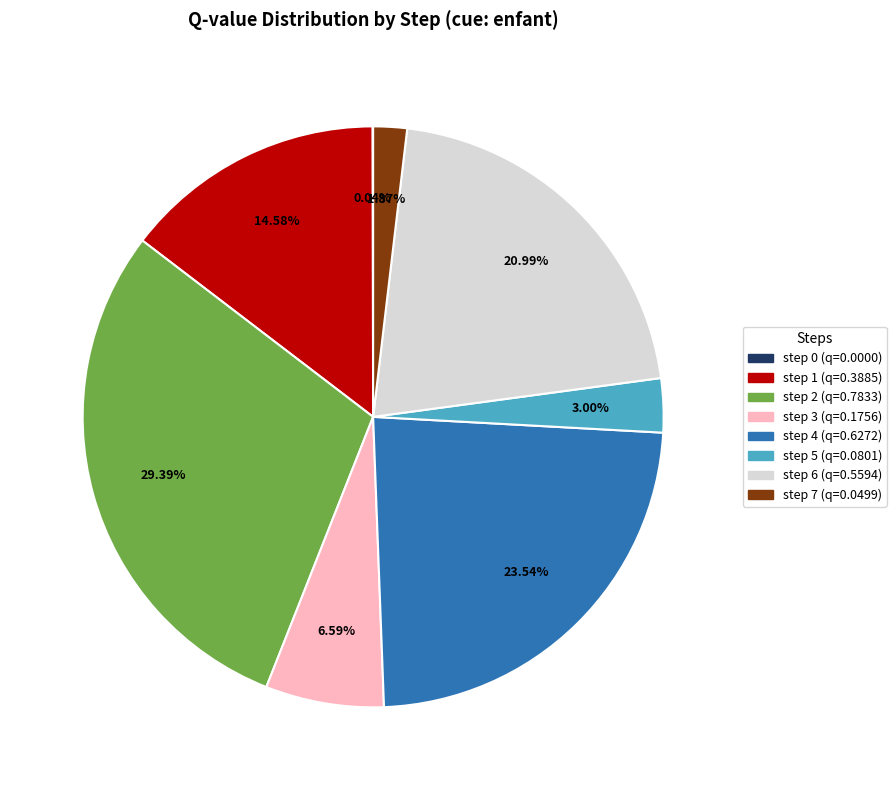

Combined, do step 1 and step 5 account for over 50%?

No